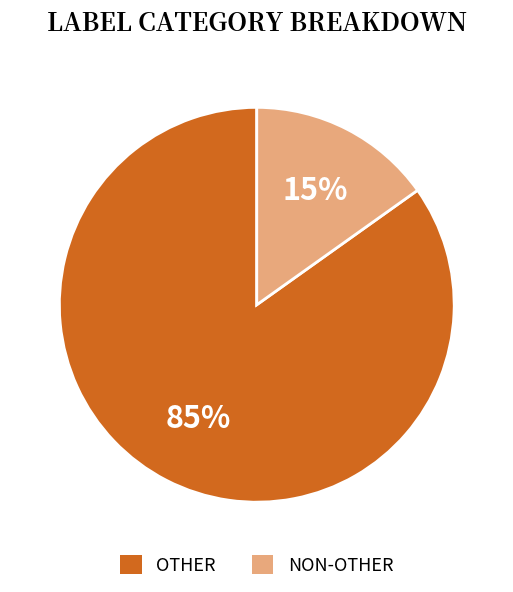

Which has a higher value, NON-OTHER or OTHER?

OTHER